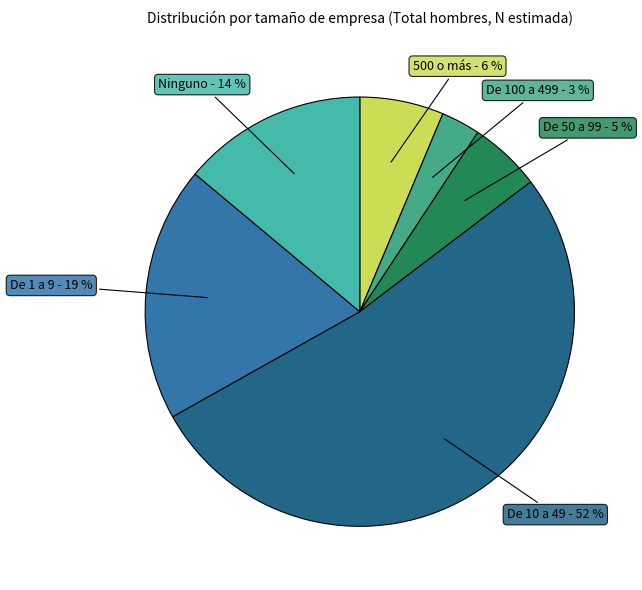

Is the sum of De 1 a 9 and De 10 a 49 greater than half?

Yes